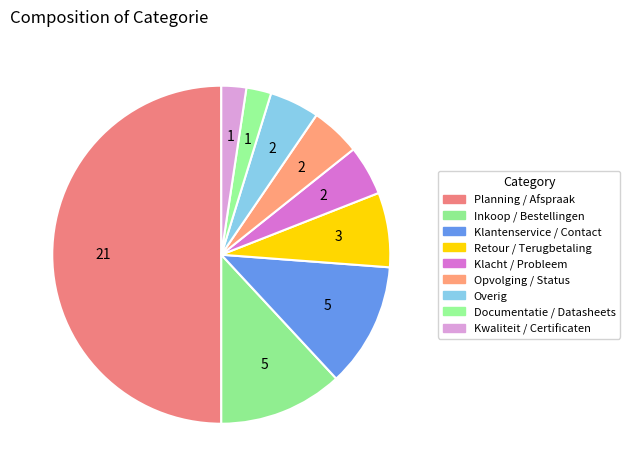

How many segments does this pie chart have?

9